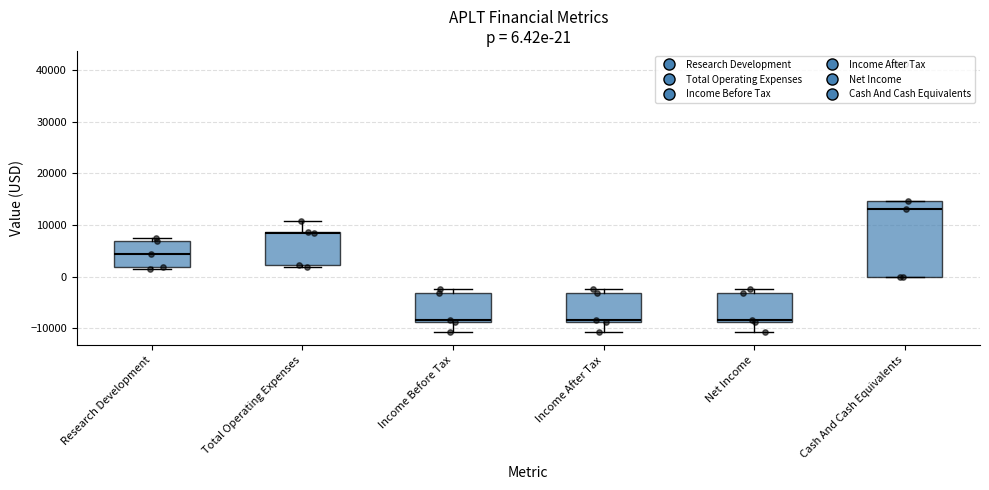

Comparing the boxes themselves (not the whiskers), which one is the tallest?

Cash And Cash Equivalents